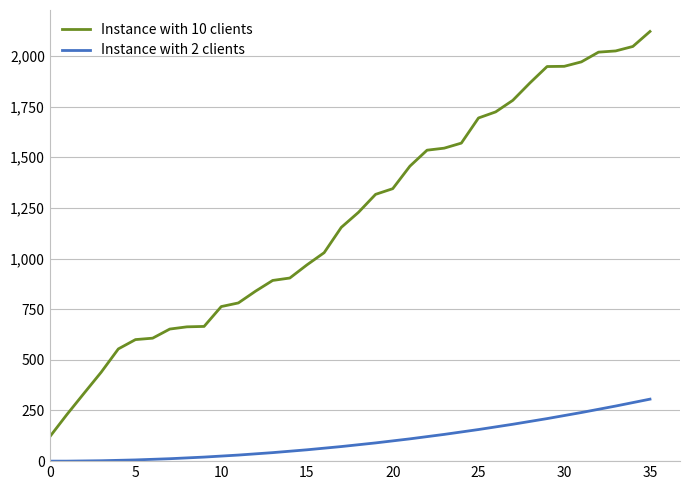

List the series in order of their overall mean, lowest first.

Instance with 2 clients, Instance with 10 clients